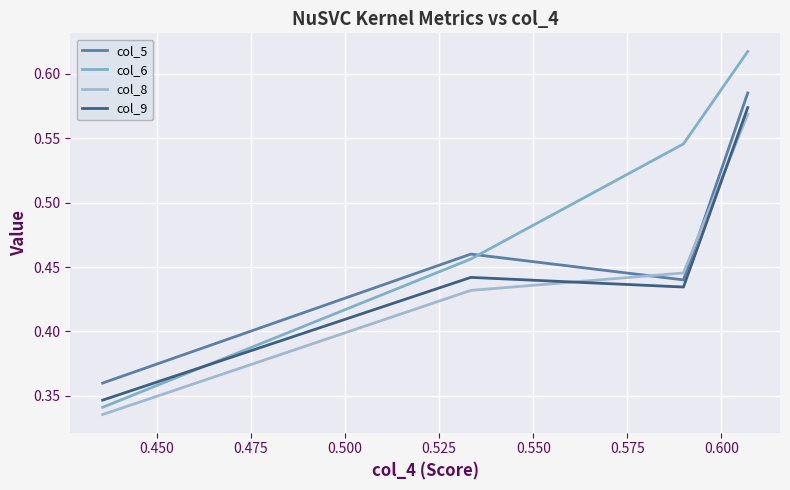

True or false: col_6 has more than 1 points higher than both neighbors.

False